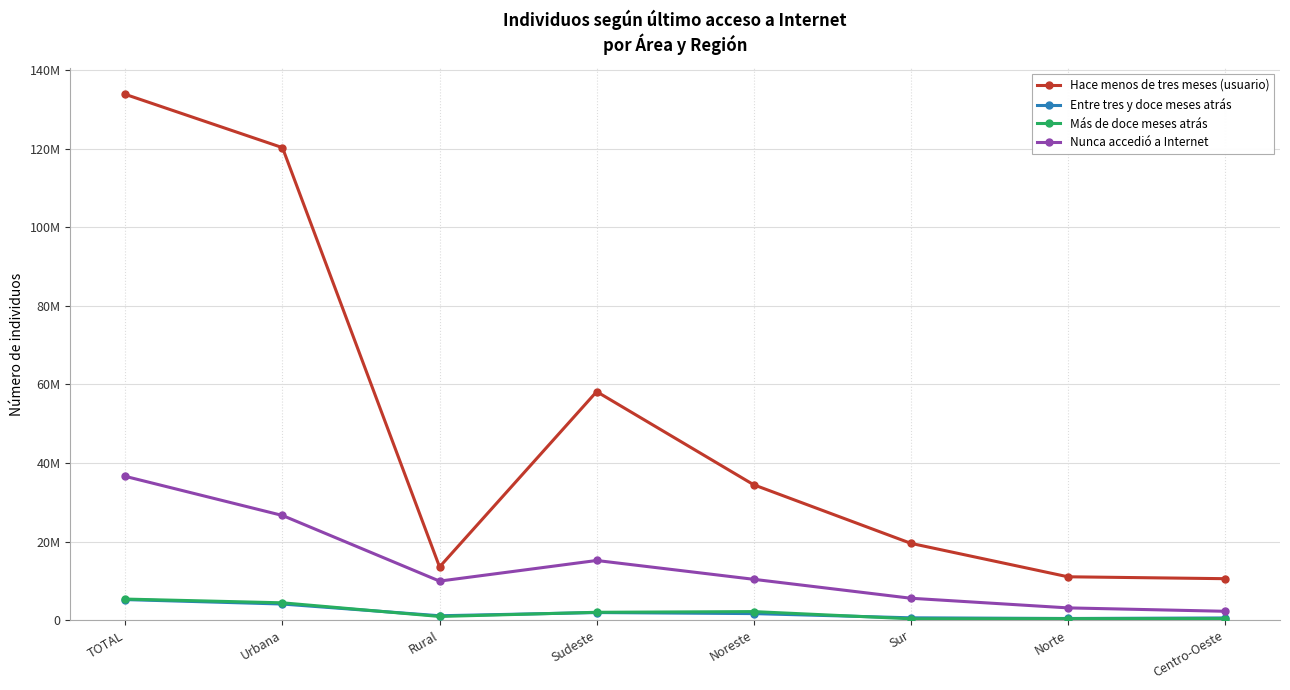

Does the chart have visible grid lines?

Yes